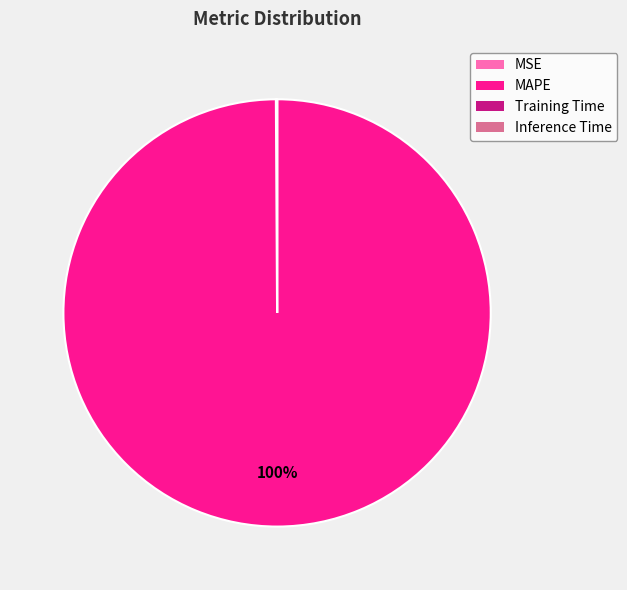

What percentage is the MAPE slice, to the nearest percent?

100%